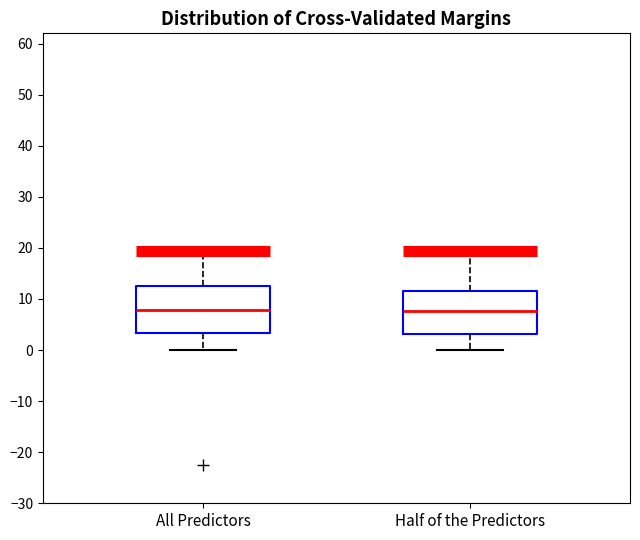

Reading left to right, transcribe this box plot: for each box, give where its median line is, the range the box spans, and where its two whiskers end, as read against the y-axis. The values are not printed on the chart, so give them approximately, as read against the axis.

All Predictors: median 8, box 3 to 13, whiskers 0 to 19
Half of the Predictors: median 8, box 3 to 12, whiskers 0 to 19